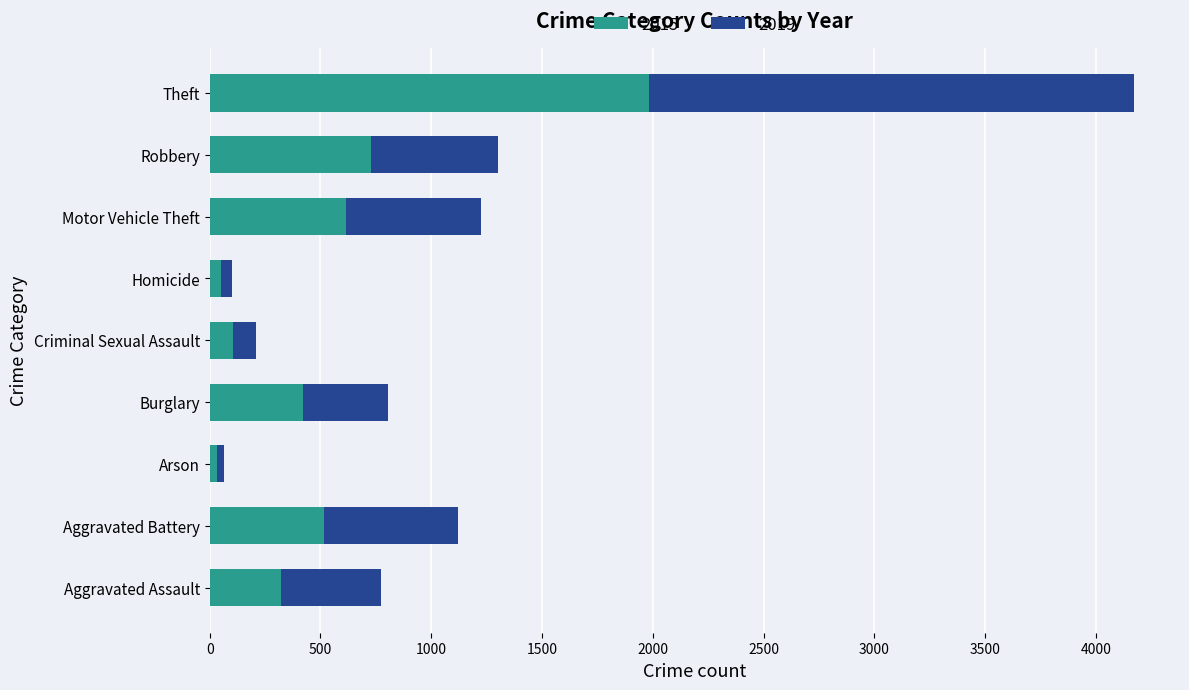

What are all the series names shown in the legend?

2015, 2019